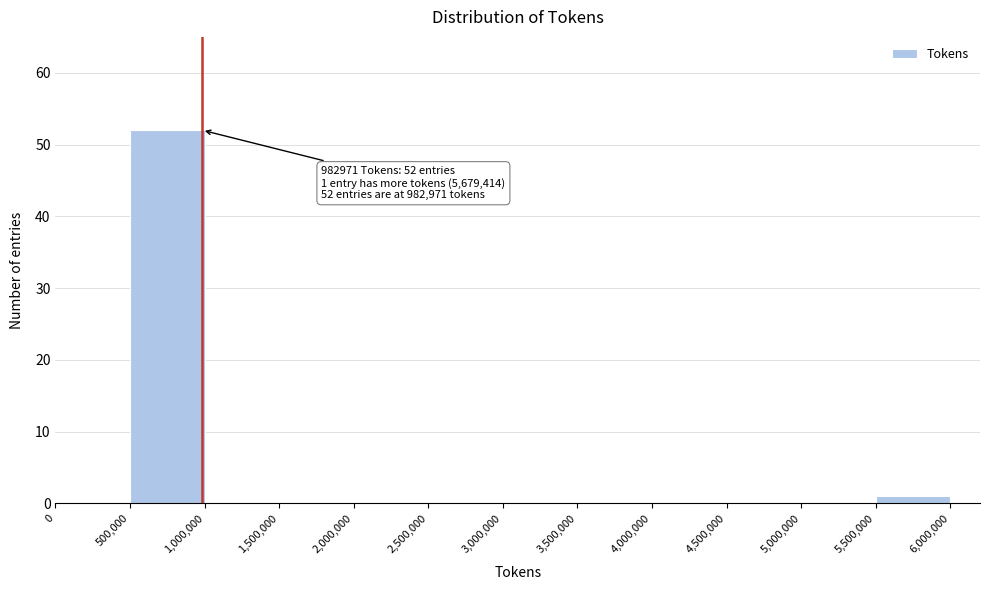

Which range on the x-axis has the tallest bar?

500,000 to 1,000,000